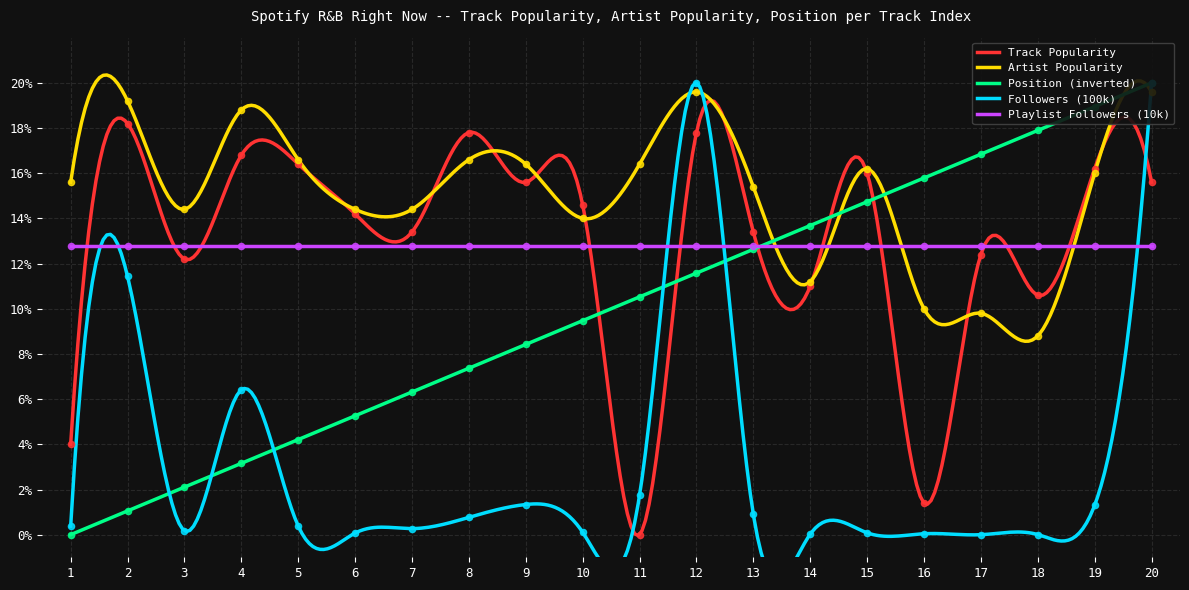

Which series contains the highest Y value?

Position